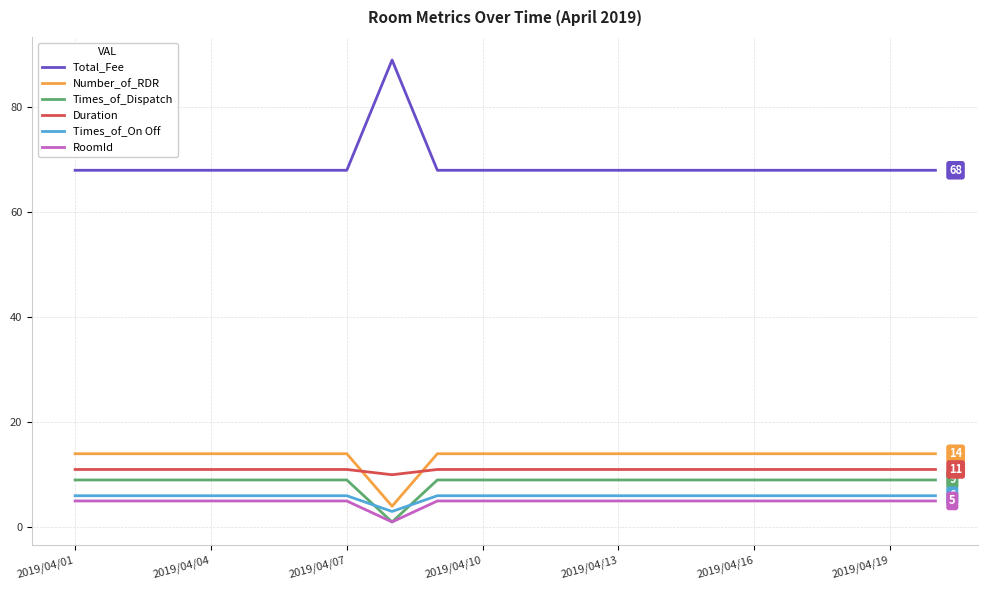

What is the greatest value displayed?

89